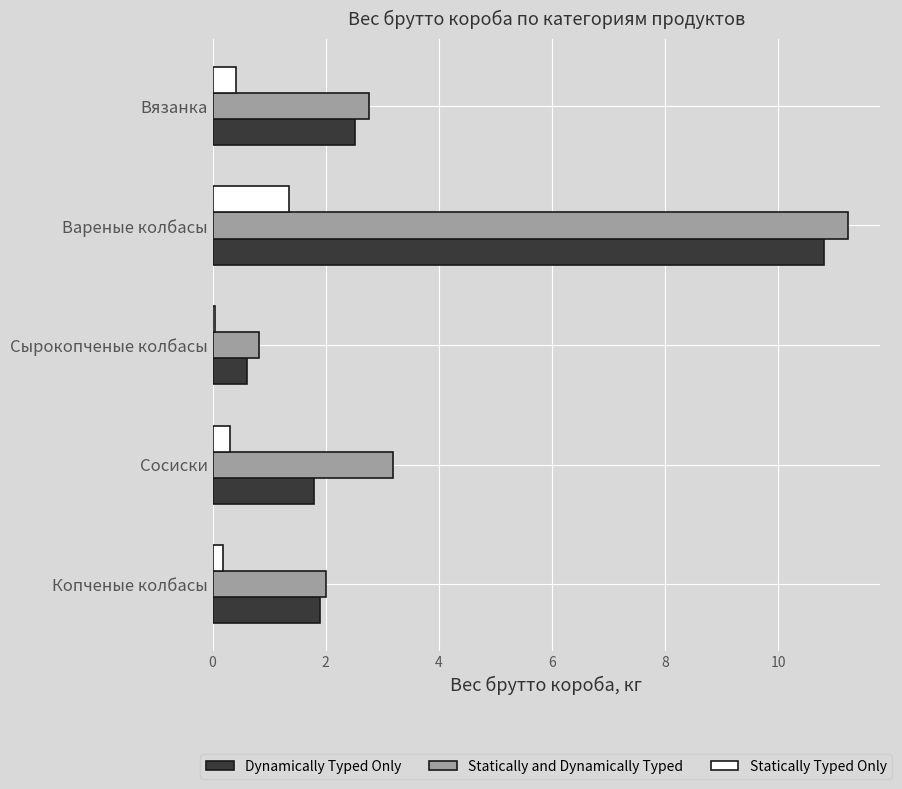

What are all the series names shown in the legend?

Dynamically Typed Only, Statically and Dynamically Typed, Statically Typed Only